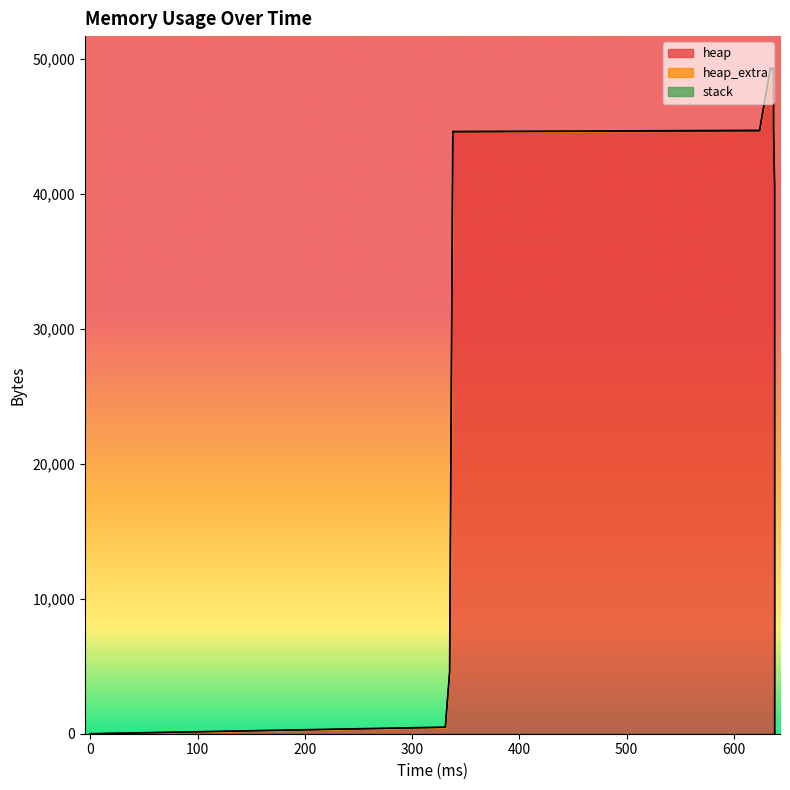

Reading left to right, list all the values displayed in this chart.

heap: 0=0	331=472	335=4568	338=44568	624=44637	625=45109	634=49205	637=49205	637=45109	637=44637	638=40541	638=40069	638=40000	638=0
heap_extra: 0=0	331=16	335=24	338=32	624=51	625=67	634=75	637=75	637=67	637=51	638=43	638=27	638=8	638=0
stack: 0=0	331=0	335=0	338=0	624=0	625=0	634=0	637=0	637=0	637=0	638=0	638=0	638=0	638=0